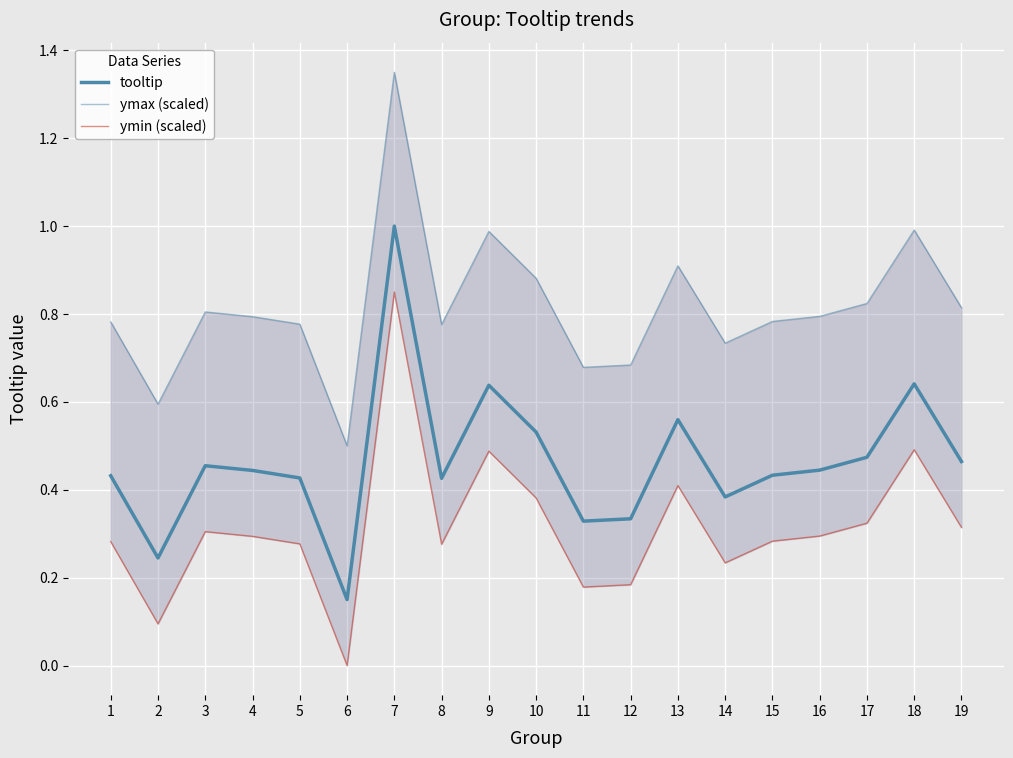

Which series changed the most between 5 and 15?

tooltip